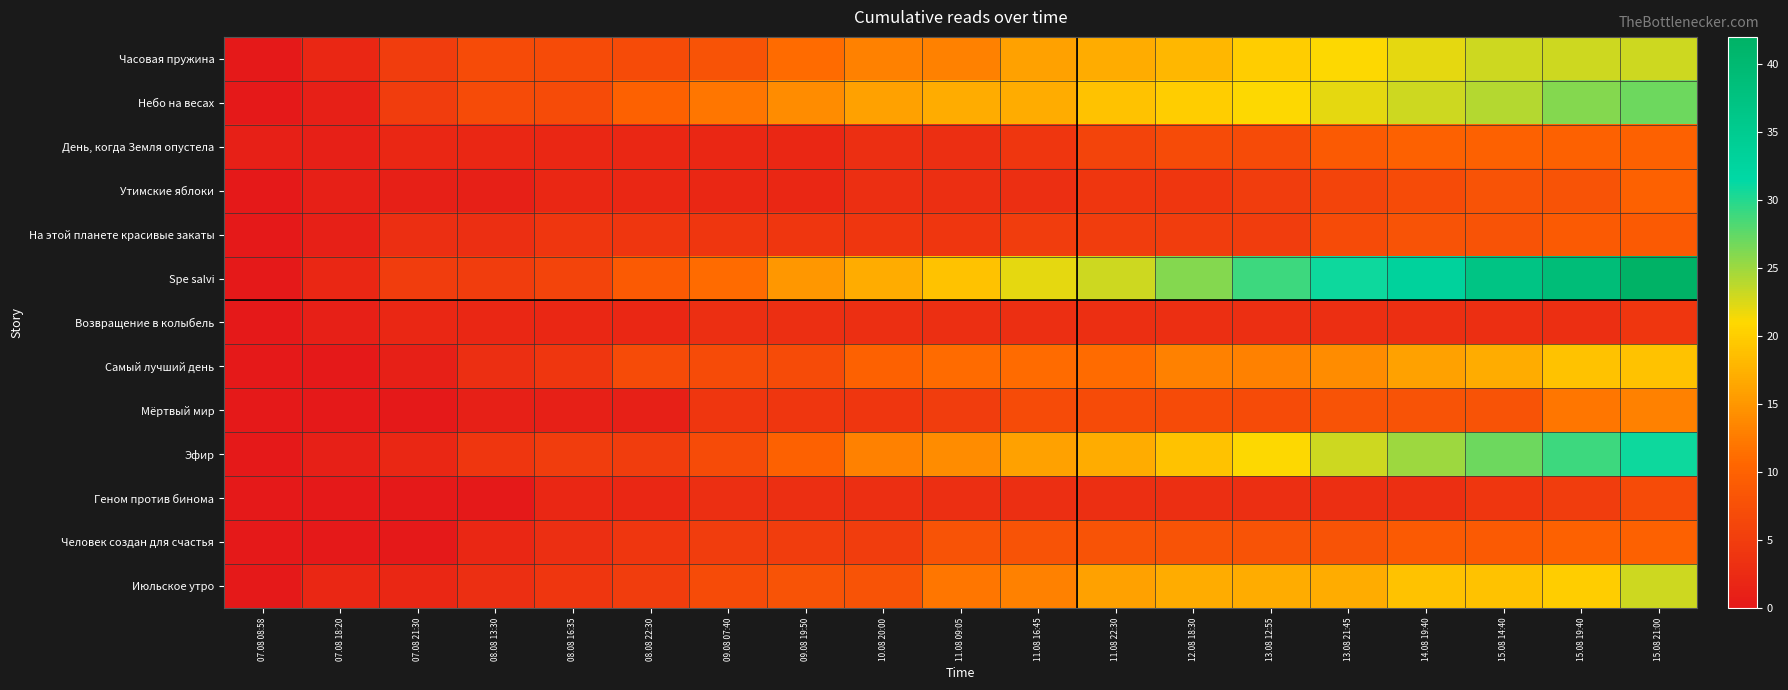

Reading left to right, transcribe all the data shown in this chart.

Часовая пружина: 07.08 08:58=0	07.08 18:20=2	07.08 21:30=5	08.08 13:30=7	08.08 16:35=7	08.08 22:30=7	09.08 07:40=8	09.08 19:50=11	10.08 20:00=13	11.08 09:05=13	11.08 16:45=16	11.08 22:30=17	12.08 18:30=18	13.08 12:55=20	13.08 21:45=21	14.08 19:40=22	15.08 14:40=23	15.08 19:40=23	15.08 21:00=23
Небо на весах: 07.08 08:58=0	07.08 18:20=1	07.08 21:30=5	08.08 13:30=7	08.08 16:35=7	08.08 22:30=10	09.08 07:40=12	09.08 19:50=14	10.08 20:00=16	11.08 09:05=17	11.08 16:45=17	11.08 22:30=19	12.08 18:30=20	13.08 12:55=21	13.08 21:45=22	14.08 19:40=23	15.08 14:40=24	15.08 19:40=26	15.08 21:00=27
День, когда Земля опустела: 07.08 08:58=1	07.08 18:20=1	07.08 21:30=2	08.08 13:30=2	08.08 16:35=2	08.08 22:30=2	09.08 07:40=2	09.08 19:50=2	10.08 20:00=3	11.08 09:05=3	11.08 16:45=4	11.08 22:30=6	12.08 18:30=7	13.08 12:55=7	13.08 21:45=9	14.08 19:40=10	15.08 14:40=10	15.08 19:40=10	15.08 21:00=10
Утимские яблоки: 07.08 08:58=0	07.08 18:20=1	07.08 21:30=1	08.08 13:30=1	08.08 16:35=2	08.08 22:30=2	09.08 07:40=2	09.08 19:50=2	10.08 20:00=3	11.08 09:05=3	11.08 16:45=3	11.08 22:30=4	12.08 18:30=4	13.08 12:55=5	13.08 21:45=6	14.08 19:40=7	15.08 14:40=8	15.08 19:40=8	15.08 21:00=10
На этой планете красивые закаты: 07.08 08:58=0	07.08 18:20=1	07.08 21:30=3	08.08 13:30=3	08.08 16:35=4	08.08 22:30=4	09.08 07:40=4	09.08 19:50=4	10.08 20:00=4	11.08 09:05=4	11.08 16:45=5	11.08 22:30=5	12.08 18:30=5	13.08 12:55=5	13.08 21:45=7	14.08 19:40=8	15.08 14:40=8	15.08 19:40=9	15.08 21:00=9
Spe salvi: 07.08 08:58=0	07.08 18:20=2	07.08 21:30=5	08.08 13:30=5	08.08 16:35=6	08.08 22:30=9	09.08 07:40=11	09.08 19:50=15	10.08 20:00=17	11.08 09:05=19	11.08 16:45=22	11.08 22:30=23	12.08 18:30=26	13.08 12:55=29	13.08 21:45=31	14.08 19:40=33	15.08 14:40=37	15.08 19:40=39	15.08 21:00=42
Возвращение в колыбель: 07.08 08:58=0	07.08 18:20=1	07.08 21:30=2	08.08 13:30=2	08.08 16:35=2	08.08 22:30=2	09.08 07:40=3	09.08 19:50=3	10.08 20:00=3	11.08 09:05=3	11.08 16:45=3	11.08 22:30=3	12.08 18:30=3	13.08 12:55=3	13.08 21:45=3	14.08 19:40=3	15.08 14:40=3	15.08 19:40=3	15.08 21:00=4
Самый лучший день: 07.08 08:58=0	07.08 18:20=0	07.08 21:30=1	08.08 13:30=3	08.08 16:35=4	08.08 22:30=7	09.08 07:40=7	09.08 19:50=7	10.08 20:00=10	11.08 09:05=11	11.08 16:45=11	11.08 22:30=11	12.08 18:30=13	13.08 12:55=13	13.08 21:45=14	14.08 19:40=16	15.08 14:40=17	15.08 19:40=19	15.08 21:00=19
Мёртвый мир: 07.08 08:58=0	07.08 18:20=0	07.08 21:30=0	08.08 13:30=1	08.08 16:35=1	08.08 22:30=1	09.08 07:40=4	09.08 19:50=4	10.08 20:00=4	11.08 09:05=5	11.08 16:45=7	11.08 22:30=7	12.08 18:30=7	13.08 12:55=7	13.08 21:45=8	14.08 19:40=8	15.08 14:40=8	15.08 19:40=12	15.08 21:00=13
Эфир: 07.08 08:58=0	07.08 18:20=1	07.08 21:30=2	08.08 13:30=4	08.08 16:35=5	08.08 22:30=5	09.08 07:40=7	09.08 19:50=10	10.08 20:00=13	11.08 09:05=14	11.08 16:45=16	11.08 22:30=17	12.08 18:30=19	13.08 12:55=21	13.08 21:45=23	14.08 19:40=25	15.08 14:40=27	15.08 19:40=29	15.08 21:00=31
Геном против бинома: 07.08 08:58=0	07.08 18:20=0	07.08 21:30=0	08.08 13:30=0	08.08 16:35=2	08.08 22:30=2	09.08 07:40=3	09.08 19:50=3	10.08 20:00=3	11.08 09:05=3	11.08 16:45=3	11.08 22:30=3	12.08 18:30=3	13.08 12:55=3	13.08 21:45=3	14.08 19:40=3	15.08 14:40=4	15.08 19:40=5	15.08 21:00=7
Человек создан для счастья: 07.08 08:58=0	07.08 18:20=0	07.08 21:30=0	08.08 13:30=2	08.08 16:35=3	08.08 22:30=4	09.08 07:40=5	09.08 19:50=5	10.08 20:00=5	11.08 09:05=8	11.08 16:45=8	11.08 22:30=8	12.08 18:30=8	13.08 12:55=8	13.08 21:45=8	14.08 19:40=9	15.08 14:40=9	15.08 19:40=10	15.08 21:00=10
Июльское утро: 07.08 08:58=0	07.08 18:20=2	07.08 21:30=2	08.08 13:30=3	08.08 16:35=4	08.08 22:30=5	09.08 07:40=7	09.08 19:50=8	10.08 20:00=8	11.08 09:05=12	11.08 16:45=13	11.08 22:30=16	12.08 18:30=17	13.08 12:55=17	13.08 21:45=17	14.08 19:40=19	15.08 14:40=19	15.08 19:40=20	15.08 21:00=23